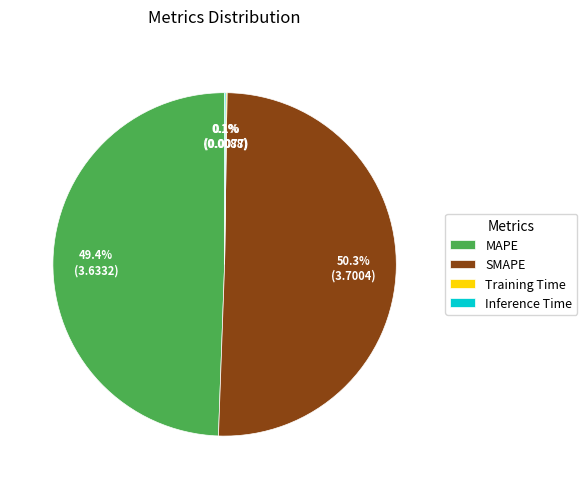

True or false: SMAPE accounts for 50% of the total.

True